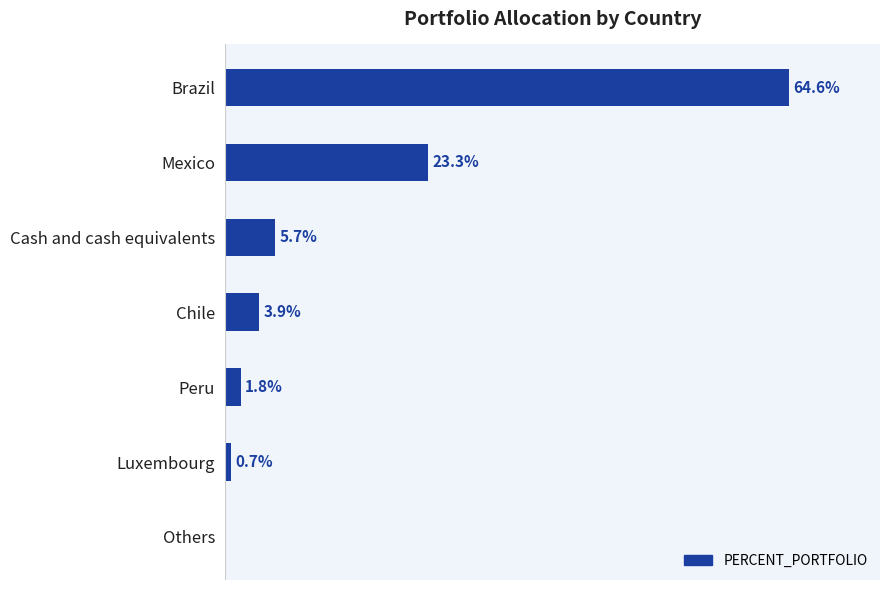

At which category does the chart reach its peak across all series?

Brazil